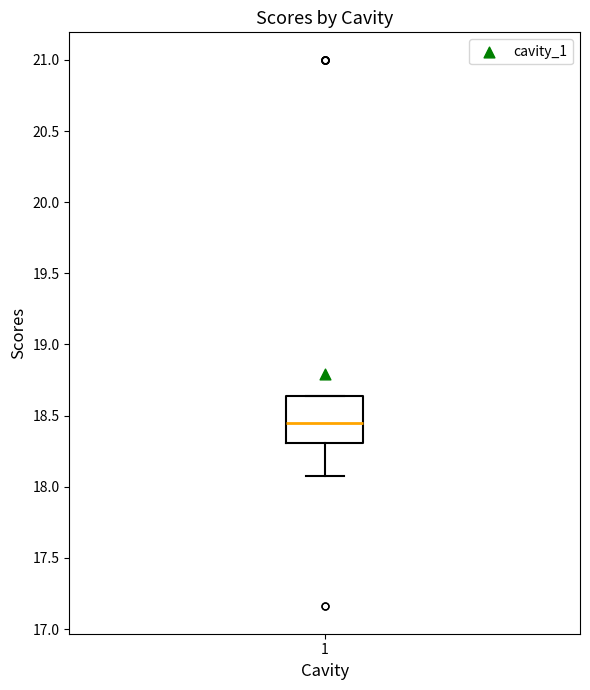

Transcribe this box plot: give where the median line is, the range the box spans, and where the two whiskers end, as read against the y-axis. The values are not printed on the chart, so give them approximately, as read against the axis.

median 18.45, box 18.30 to 18.65, whiskers 18.05 to 18.65